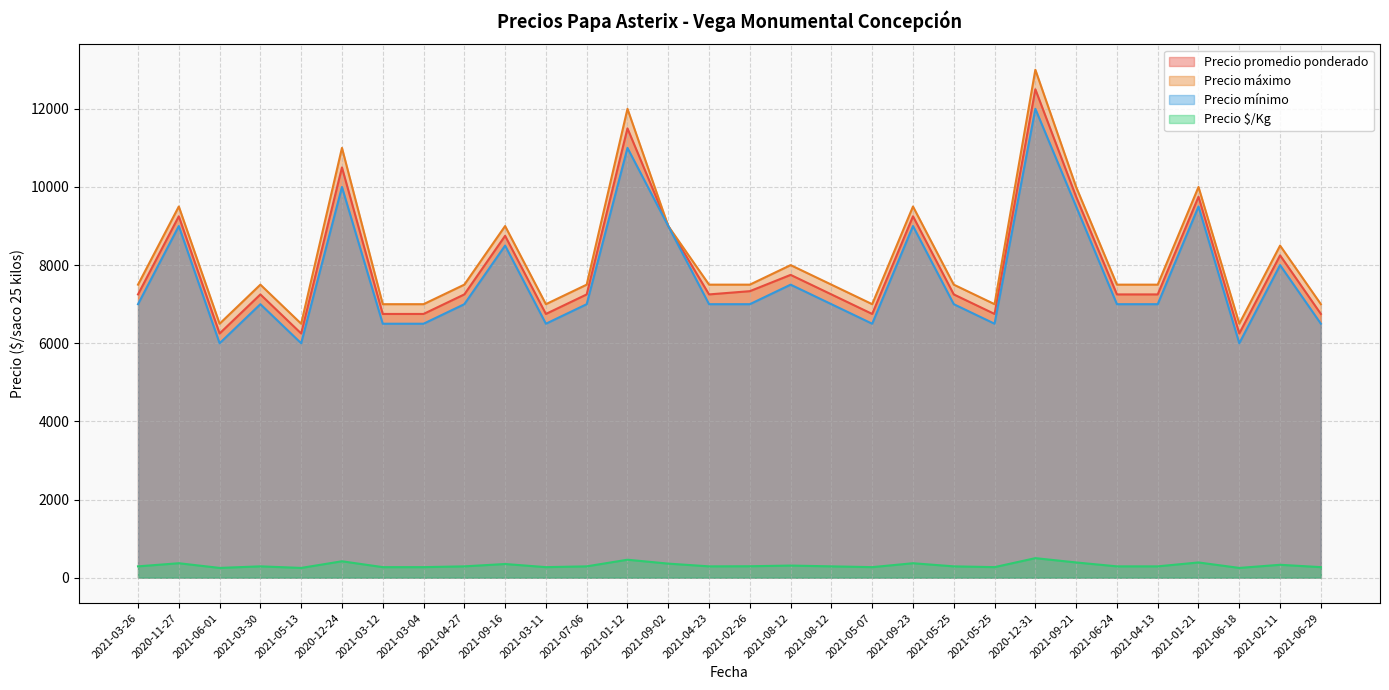

Rank the series by their maximum value, from highest to lowest.

Precio máximo, Precio promedio ponderado, Precio mínimo, Precio $/Kg